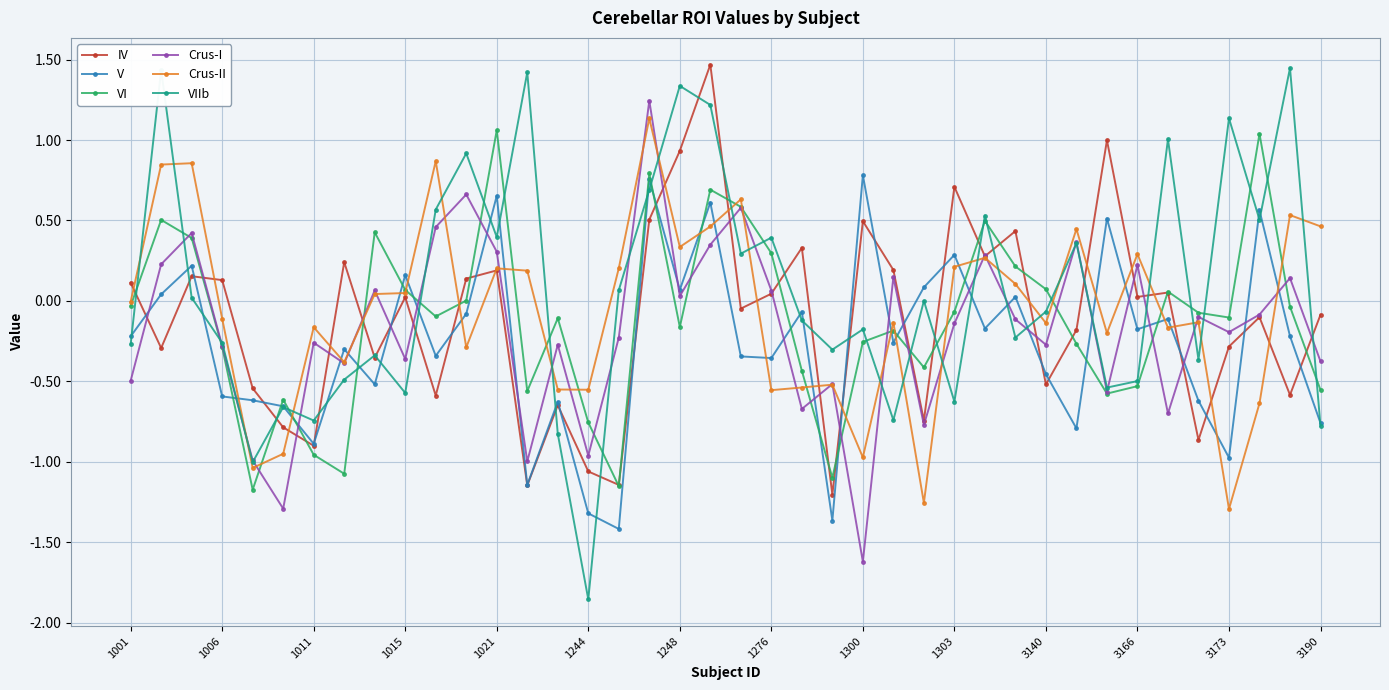

What is the lowest value of the Crus-I series?

-1.6